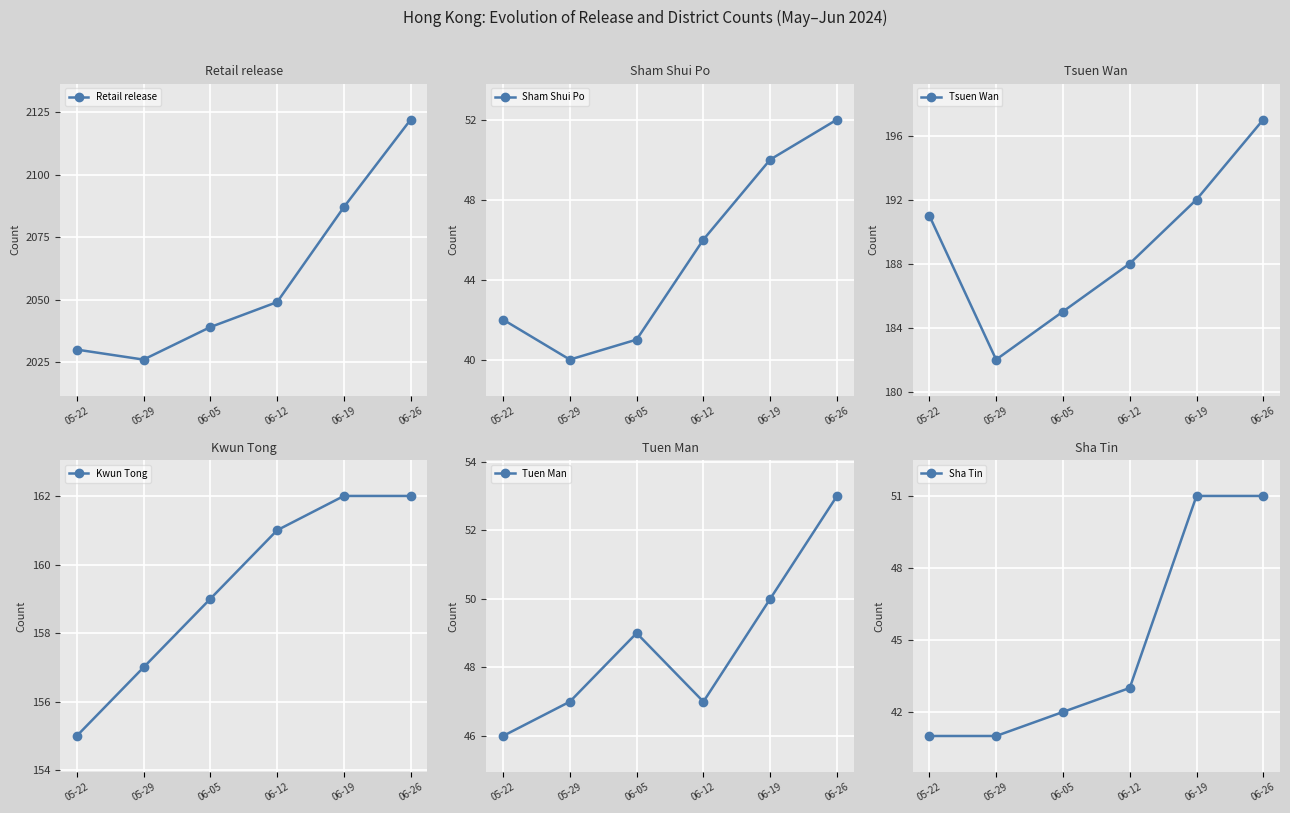

How many lines are shown in the chart?

6